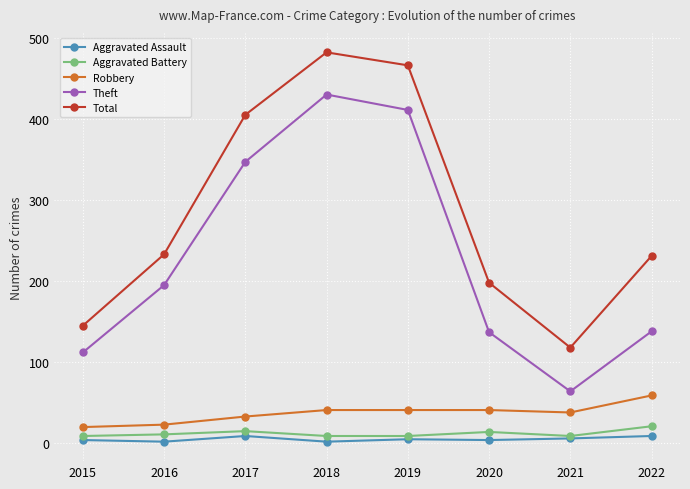

True or false: Total has a value of 233 at 2016.

True